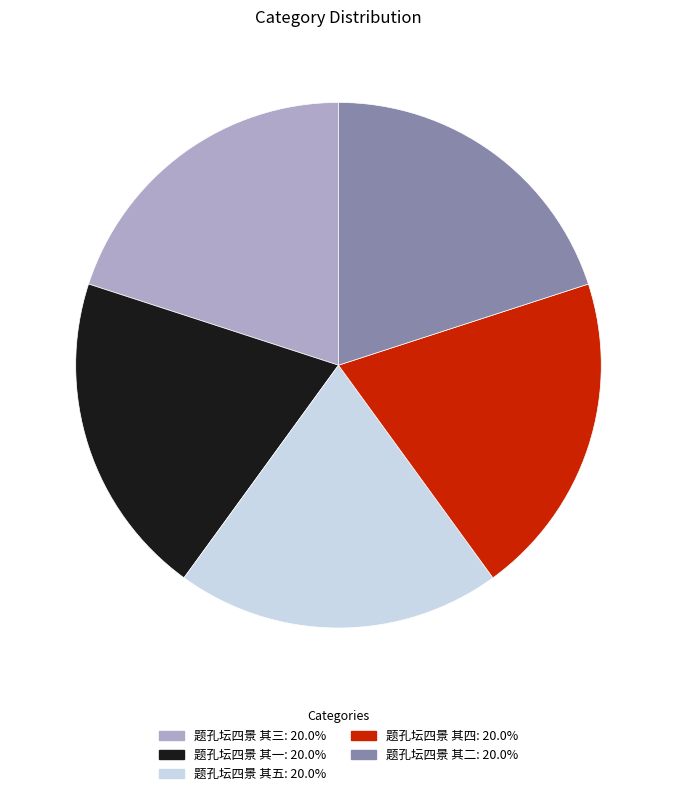

Do 题孔坛四景 其一 and 题孔坛四景 其二 together represent more than half of the pie?

No